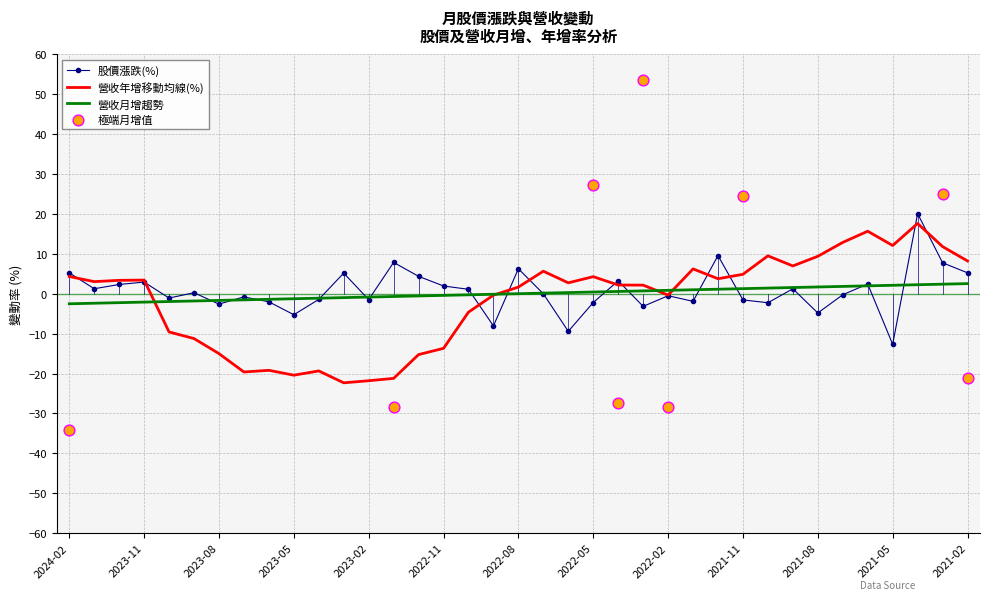

Is the value of 月增(%) at 2021-03 greater than the value of 營收年增(%) at 2023-11?

Yes